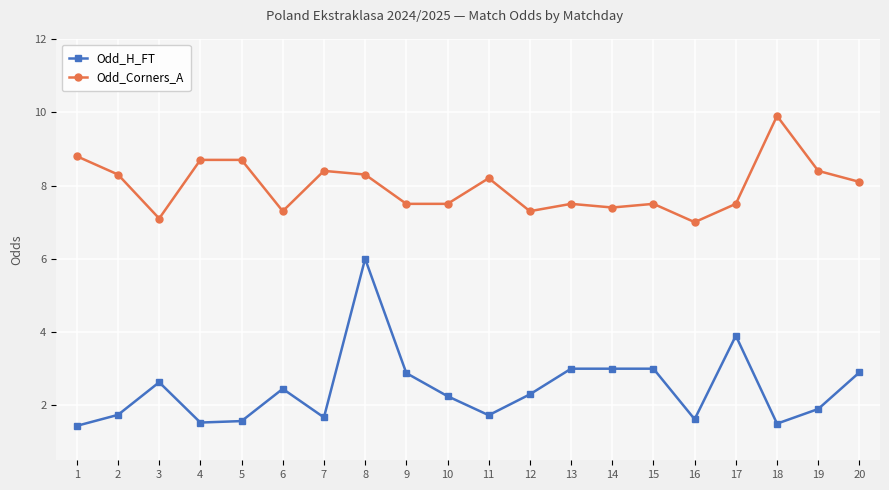

The value of Odd_H_FT at 17 is 0.9. True or false?

False